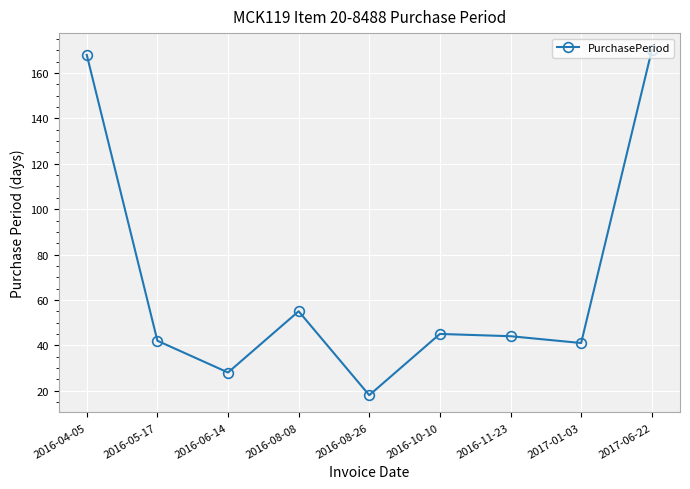

How many points are lower than both their immediate neighbors (excluding endpoints)?

3